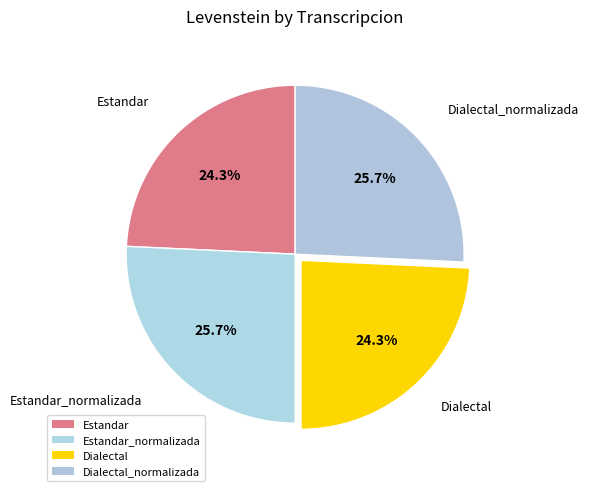

Combined, what portion of the pie is Dialectal and Estandar?

48.5%